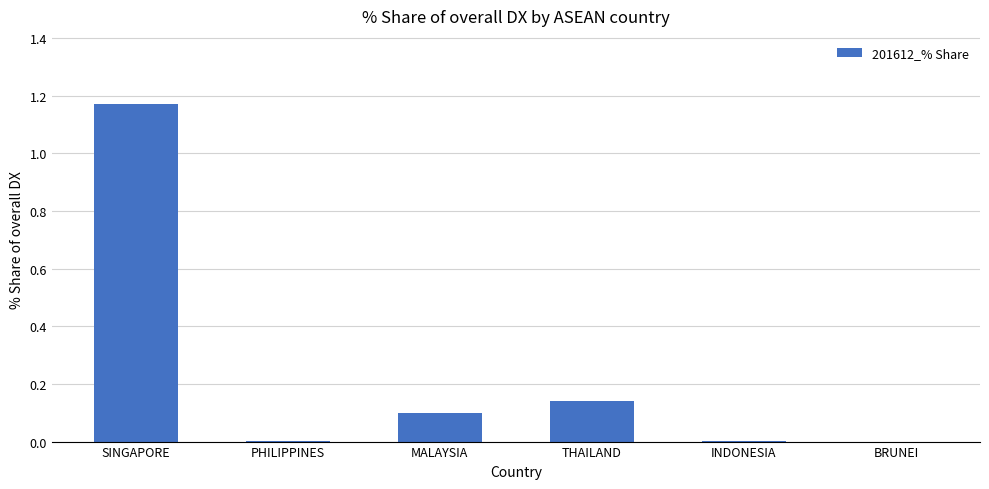

Are the bars grouped side by side (vs. stacked)?

No